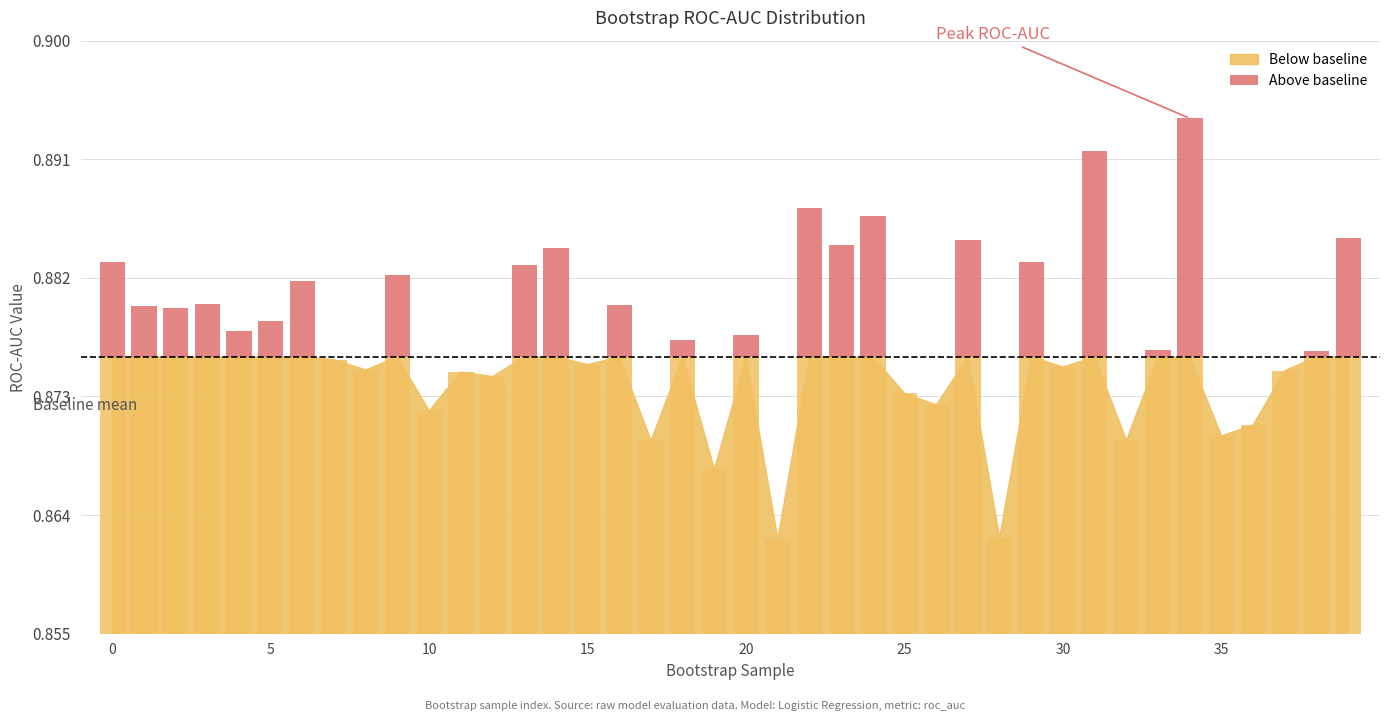

Does the chart contain stacked bars?

No